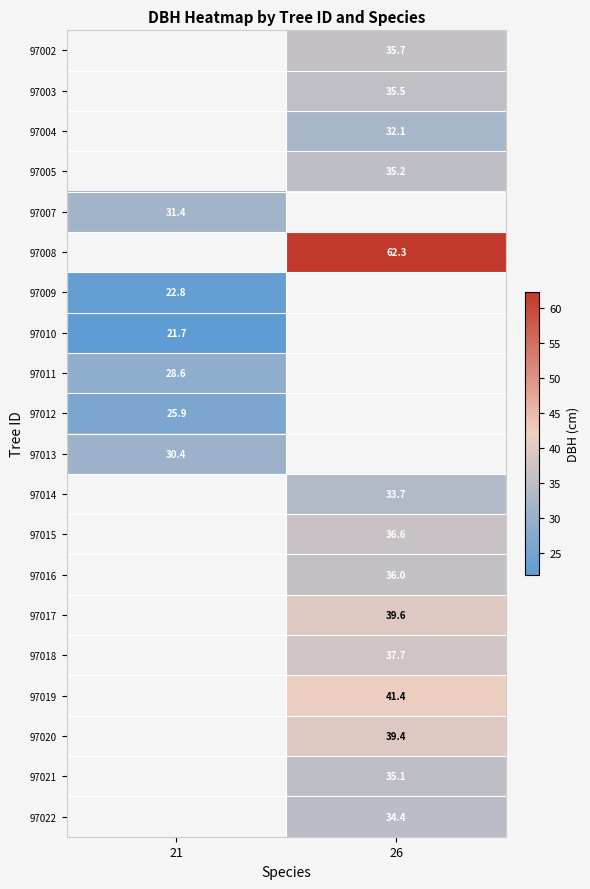

Count the number of categories in the chart.

2